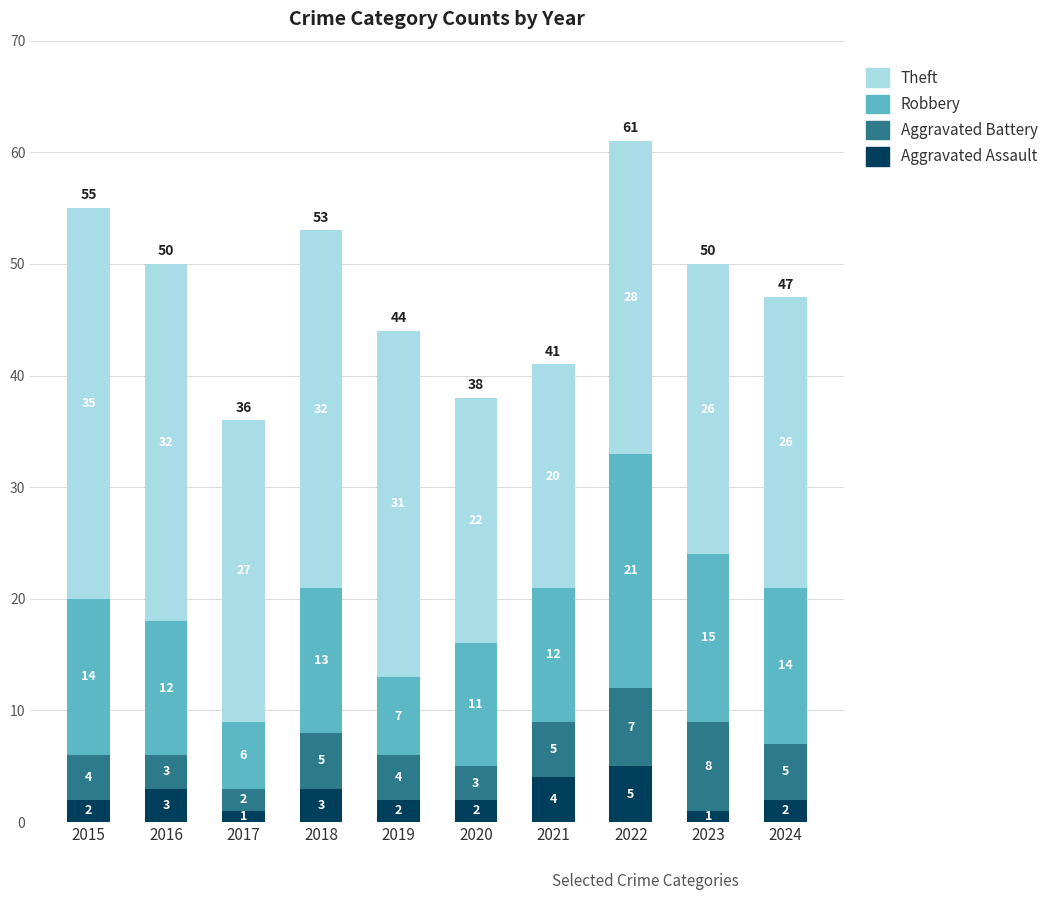

At which category is the sum across all series the highest?

2022